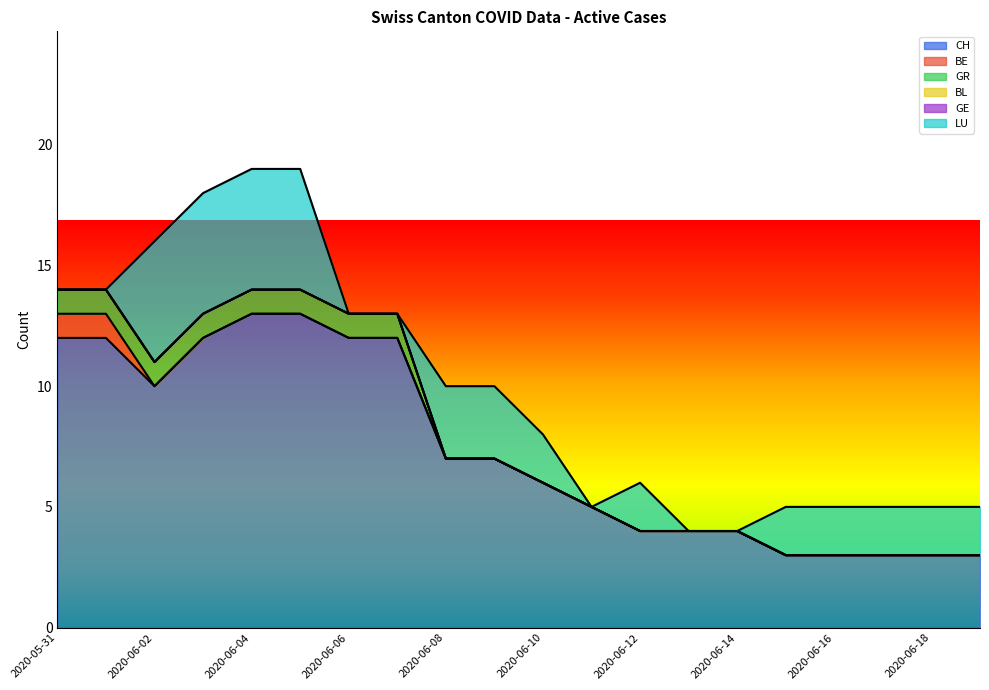

True or false: BL and BE intersect in this chart.

False